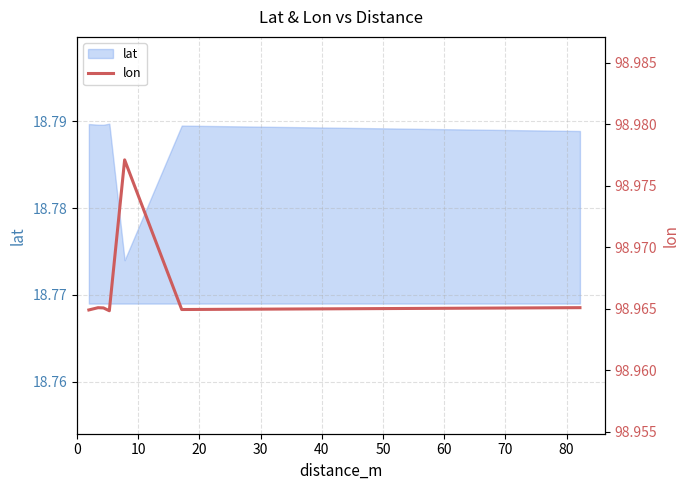

What is the ratio of the value at 70 to the value at 40?

1.0